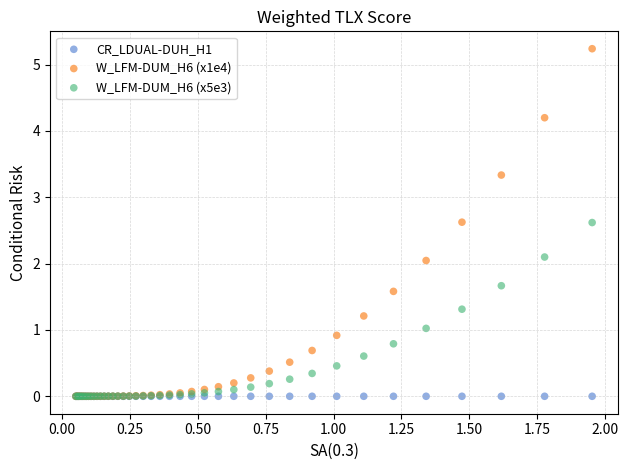

What are all the series names shown in the legend?

CR_LDUAL-DUH_H1, W_LFM-DUM_H6 (x1e4), W_LFM-DUM_H6 (x5e3)